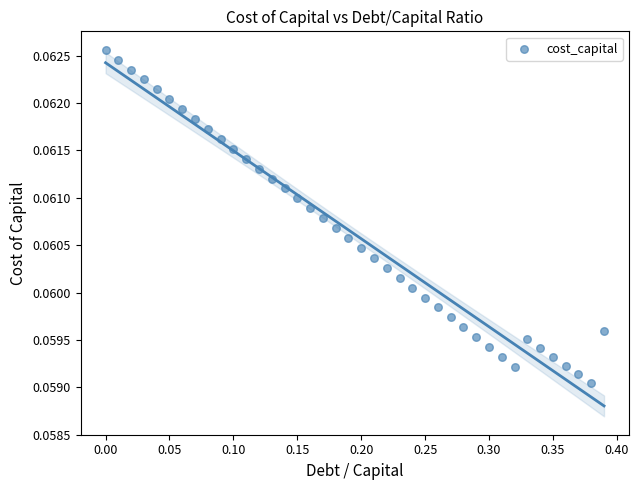

What is the range of X values (max minus min)?

0.4